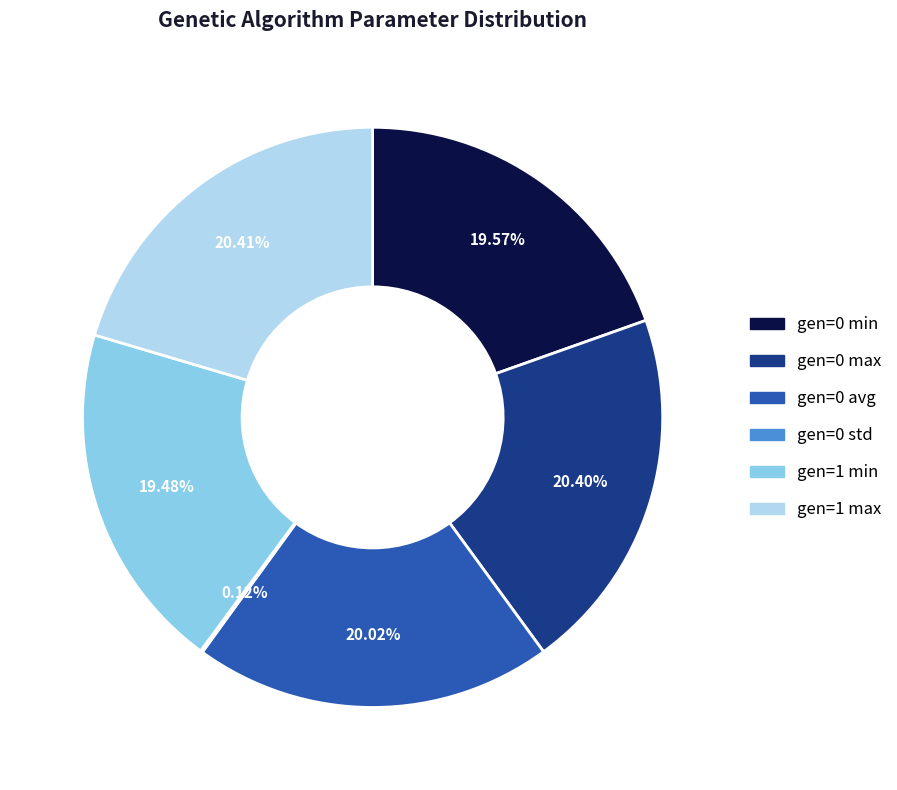

Is it true that gen=1 max is 30% of the pie?

False